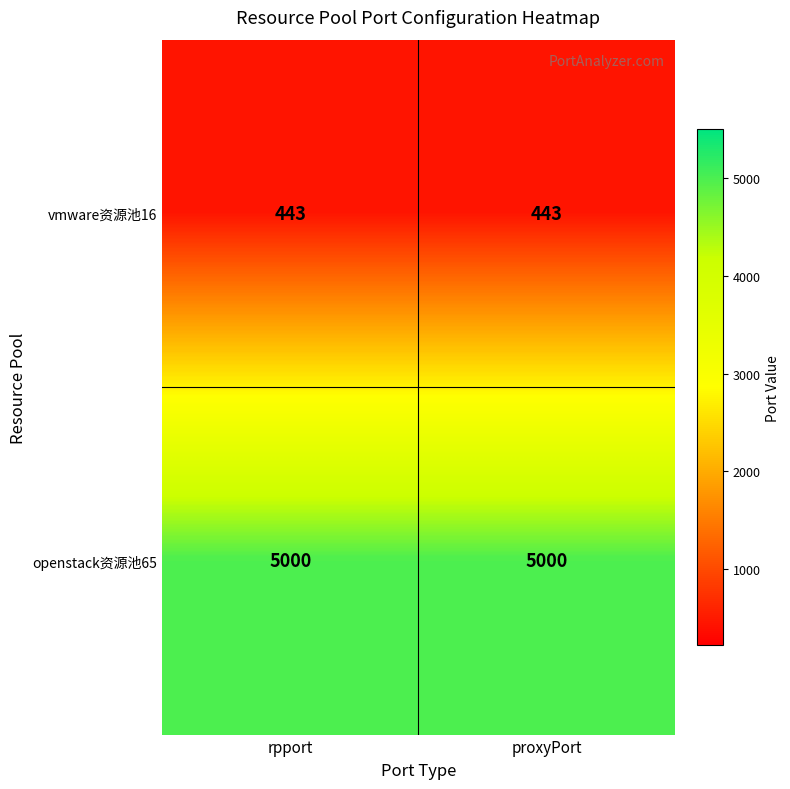

Rank the series by their average value, from lowest to highest.

vmware资源池16, openstack资源池65